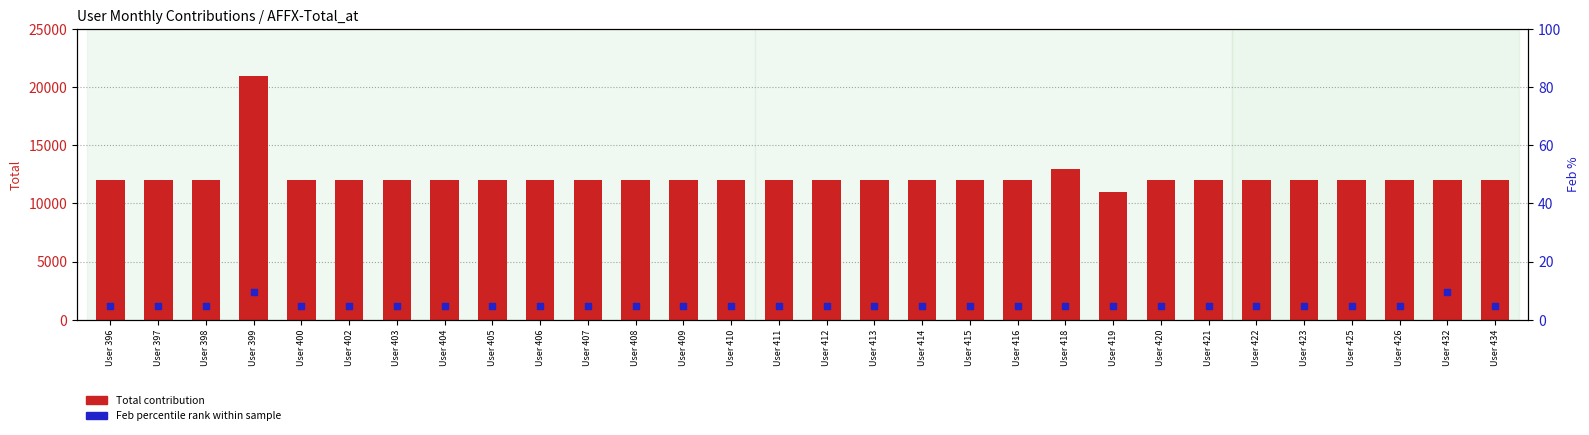

Which series reaches the minimum Y coordinate?

Feb percentile rank